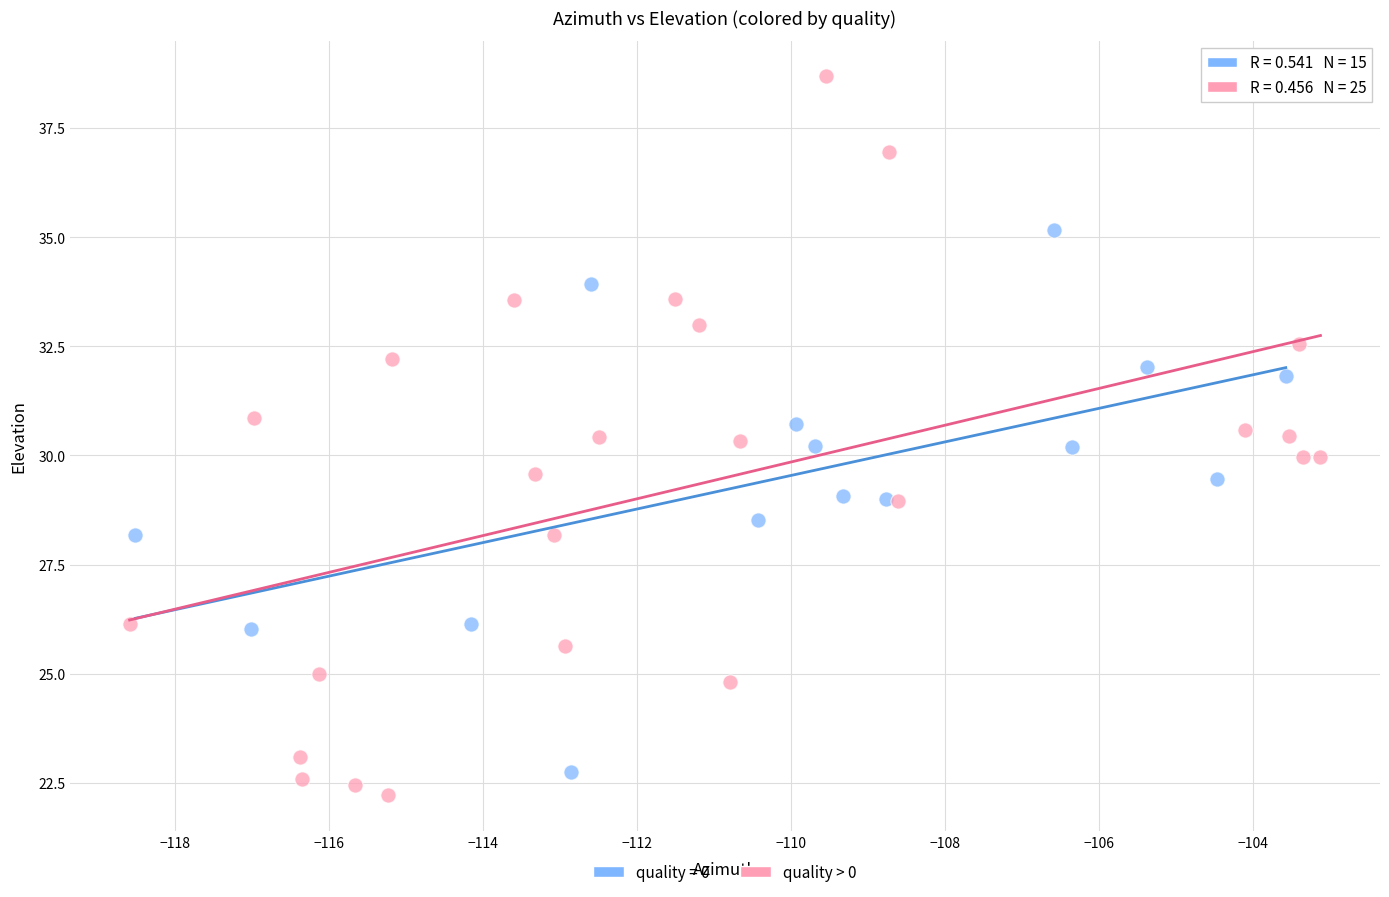

Which series has the widest spread of Y values?

quality > 0